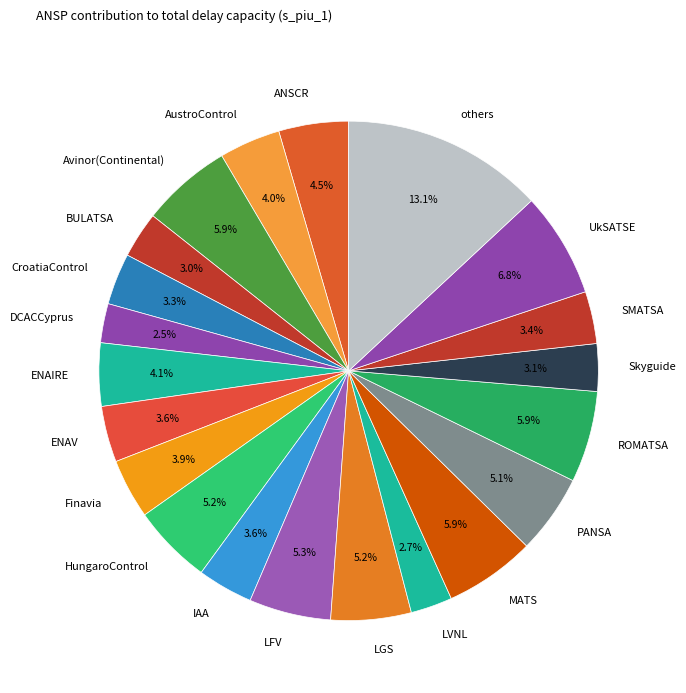

Approximately how many times larger is the value at LGS compared to DCACCyprus?

2.1